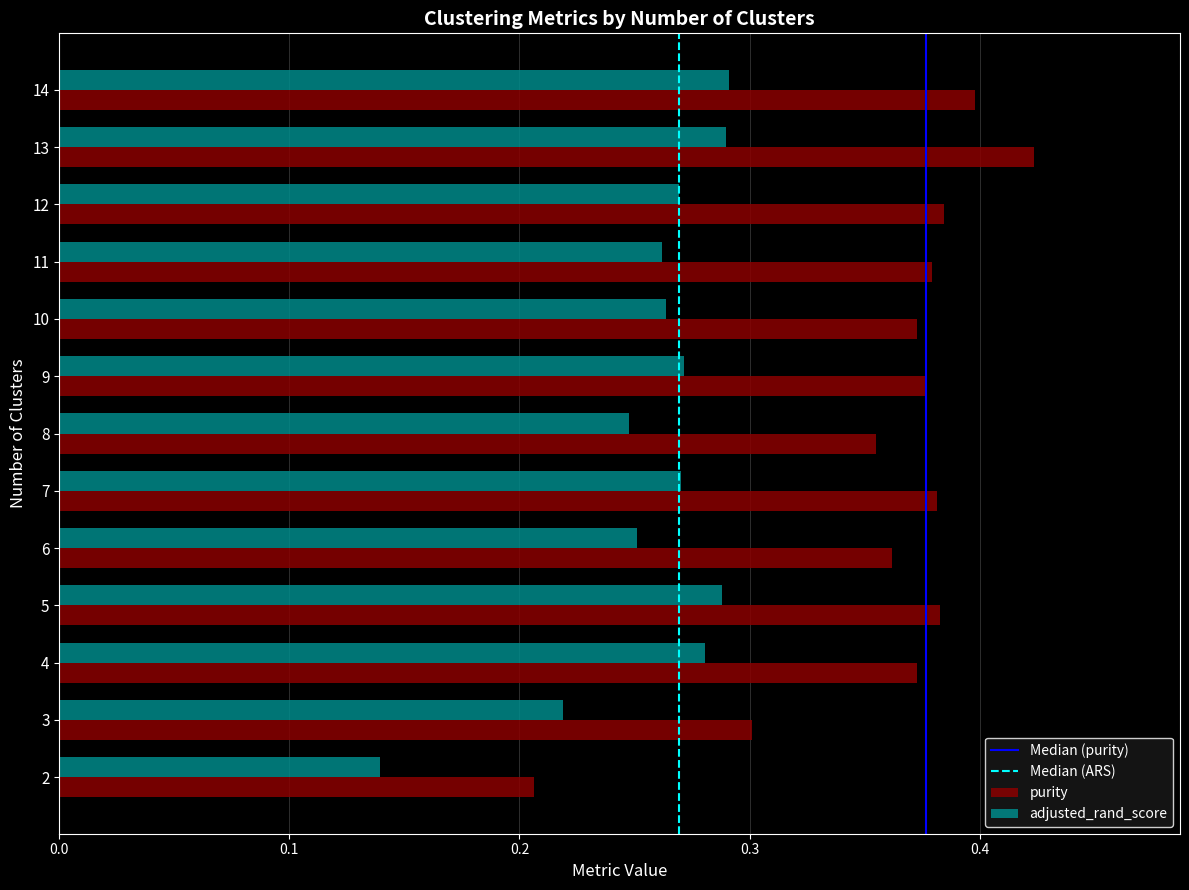

The value of purity at 11 is 0.1. True or false?

False